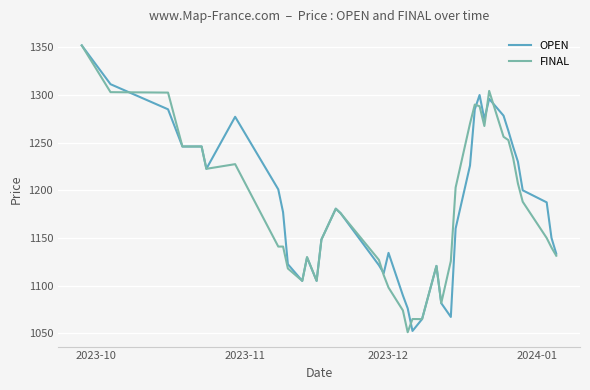

What is the highest value of the OPEN series?

1352.0